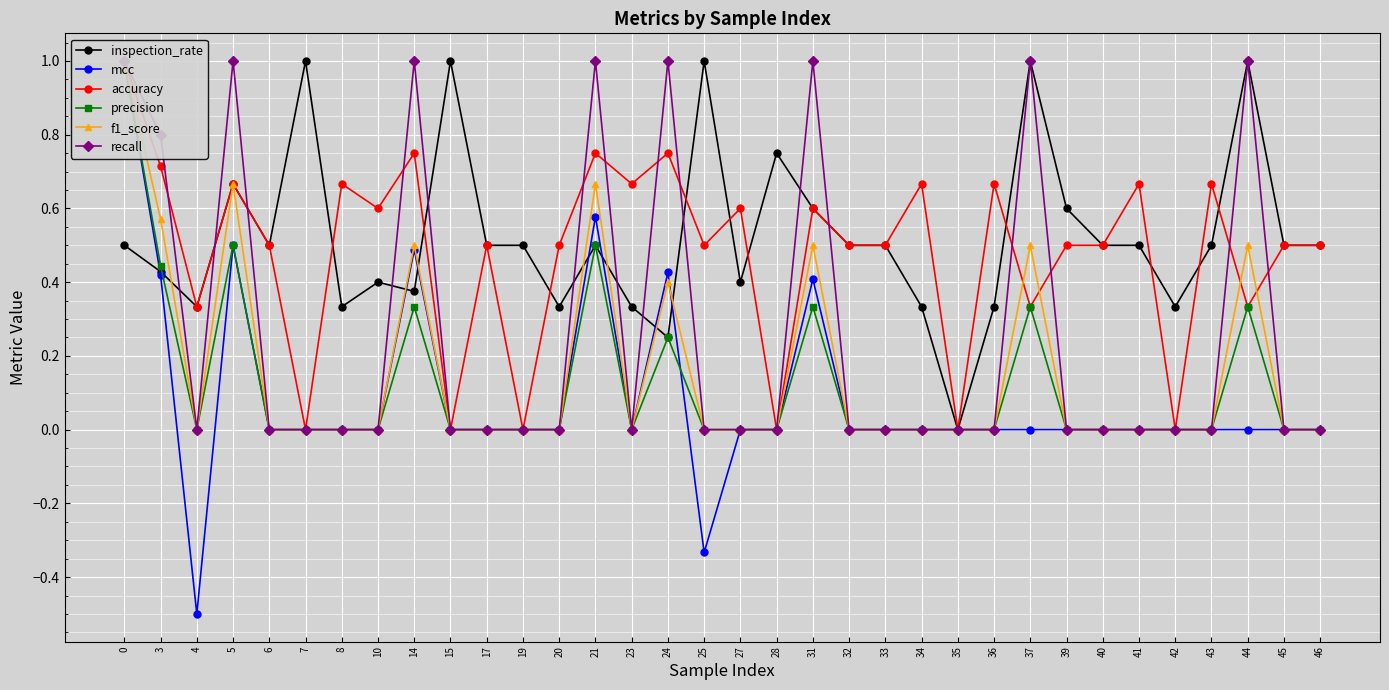

After their last crossing, which series has the higher values: f1_score or accuracy?

accuracy